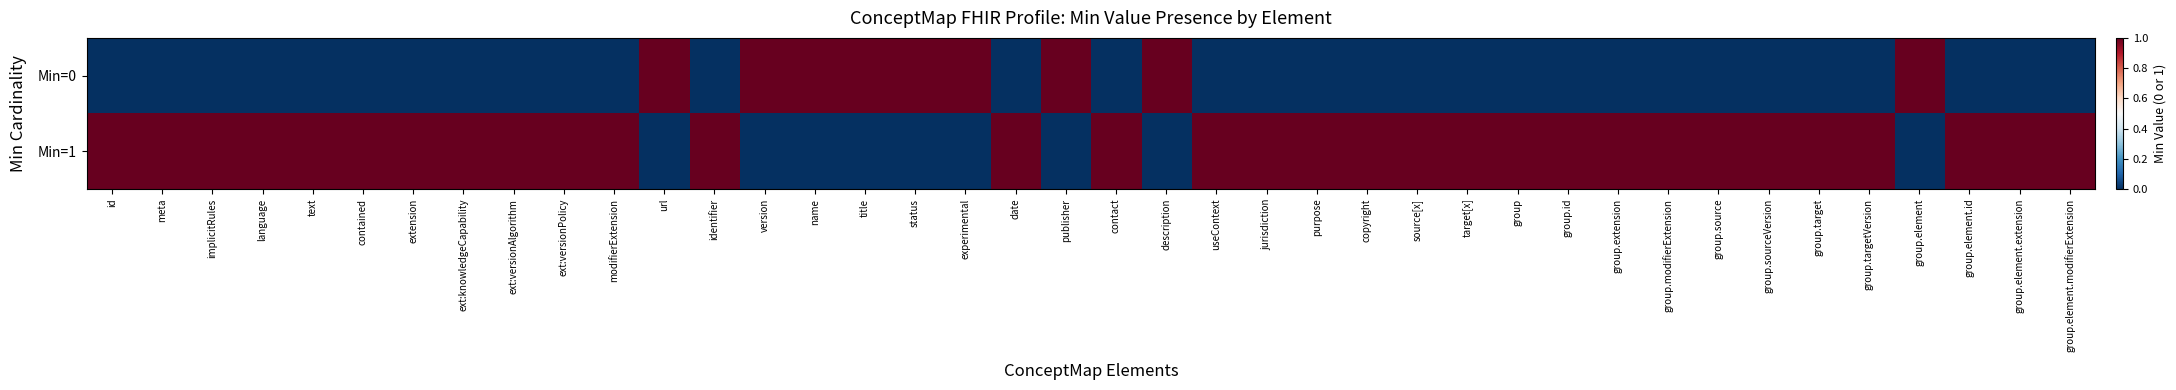

How many series are shown in this chart?

2